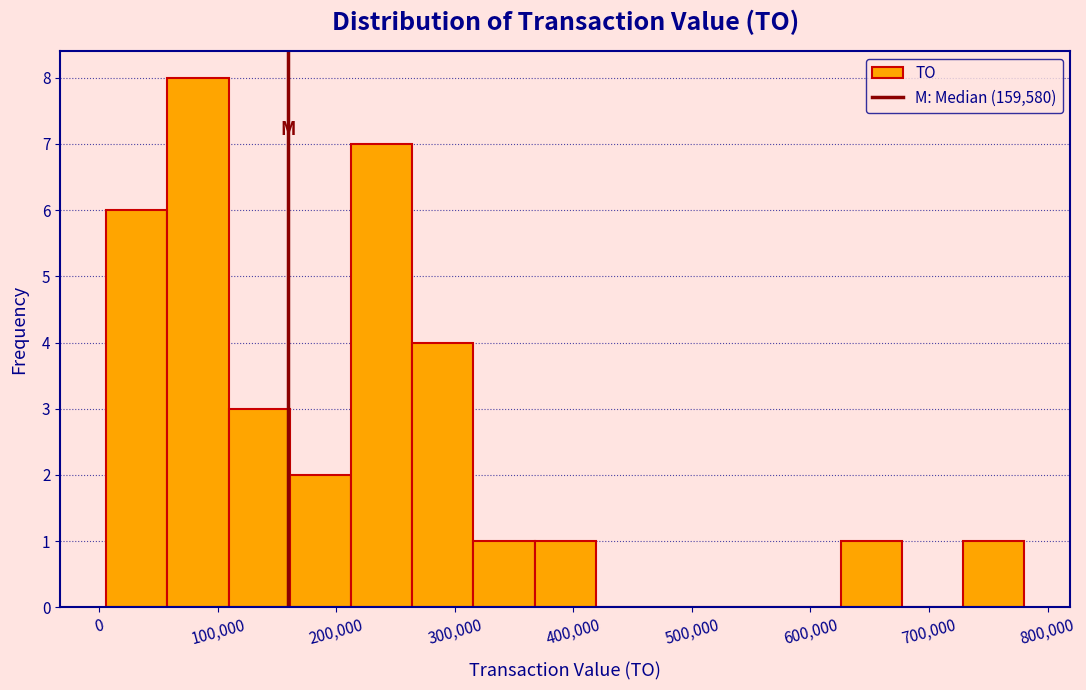

Over which range of the x-axis is the bar tallest?

60000 to 110000